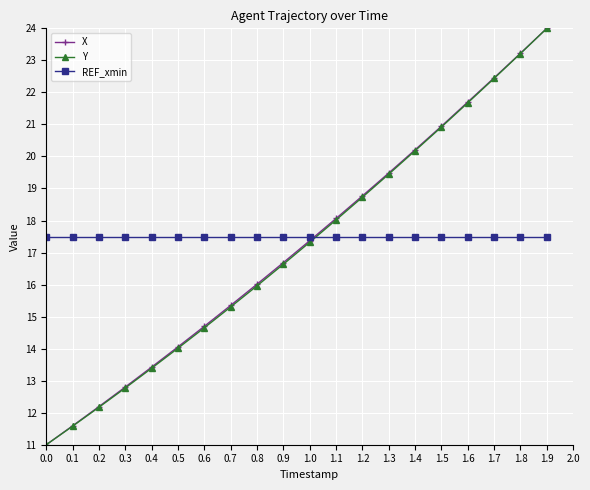

What is the value of the X point at the 10th from the left?

16.7